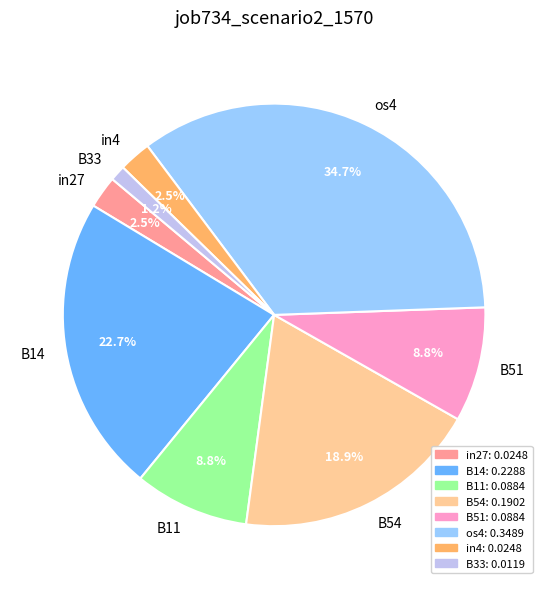

Does os4 represent more than half of the total?

No